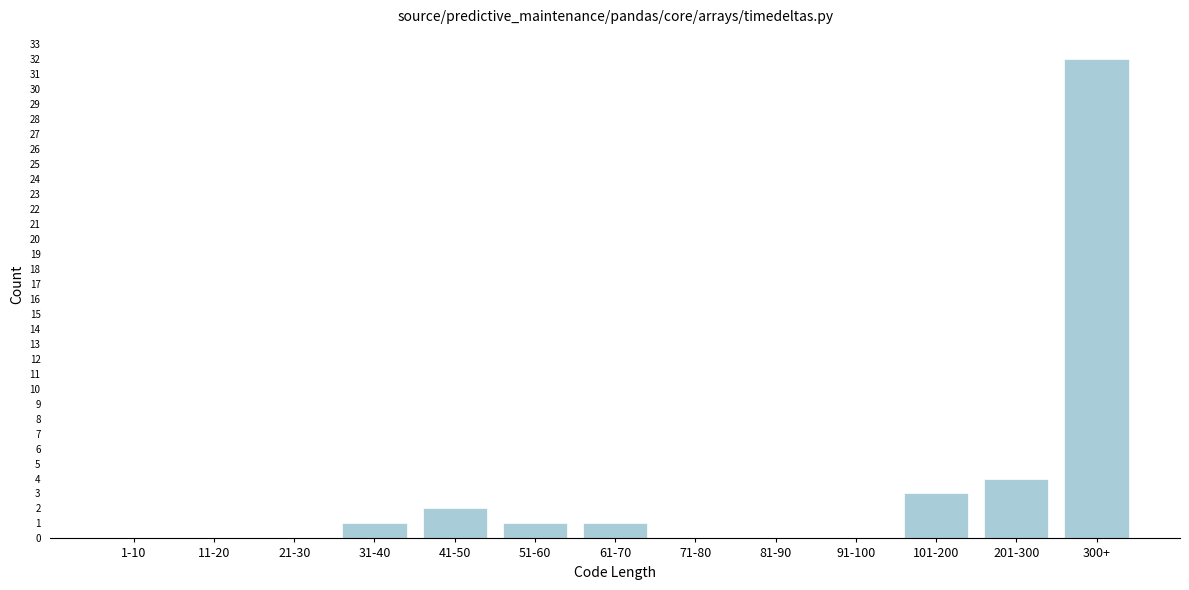

Reading left to right, extract all data points from this chart.

1-10=0	11-20=0	21-30=0	31-40=1	41-50=2	51-60=1	61-70=1	71-80=0	81-90=0	91-100=0	101-200=3	201-300=4	300+=32